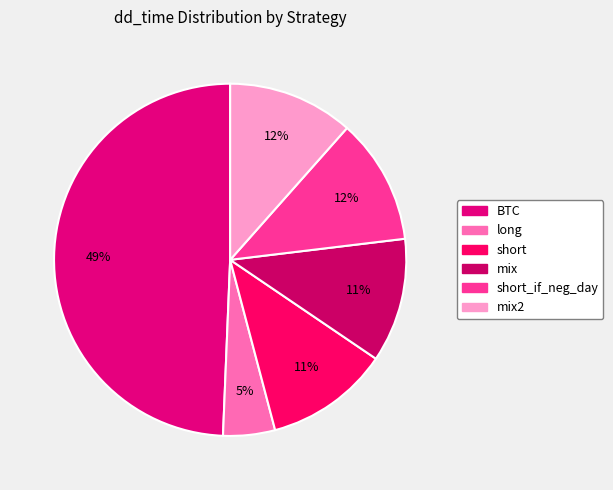

Which category has the biggest portion of the pie?

BTC